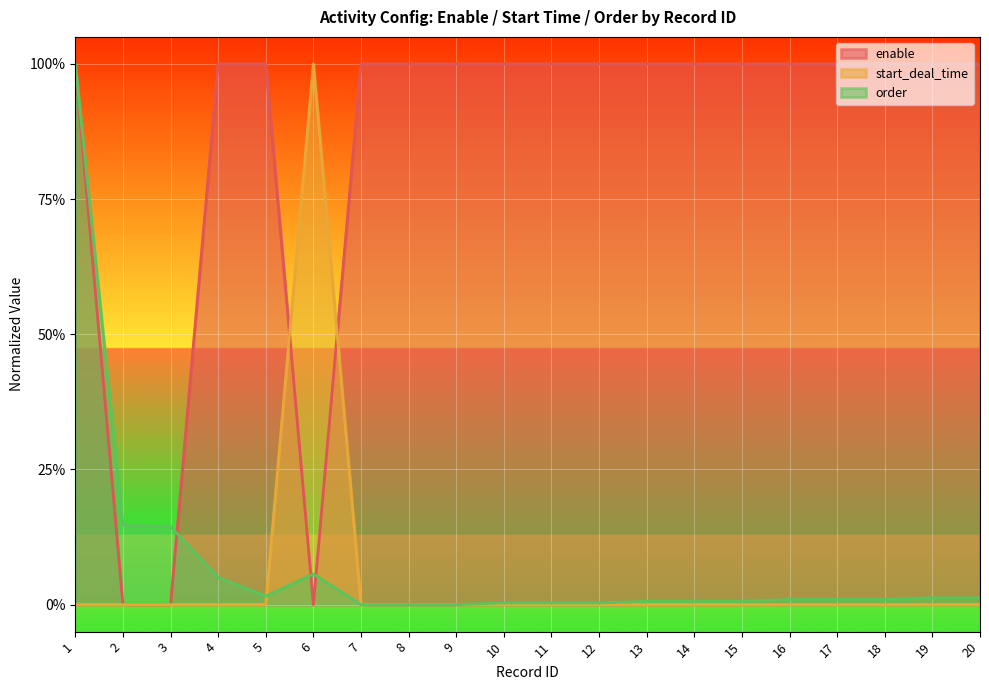

At which category is the sum across all series the highest?

1